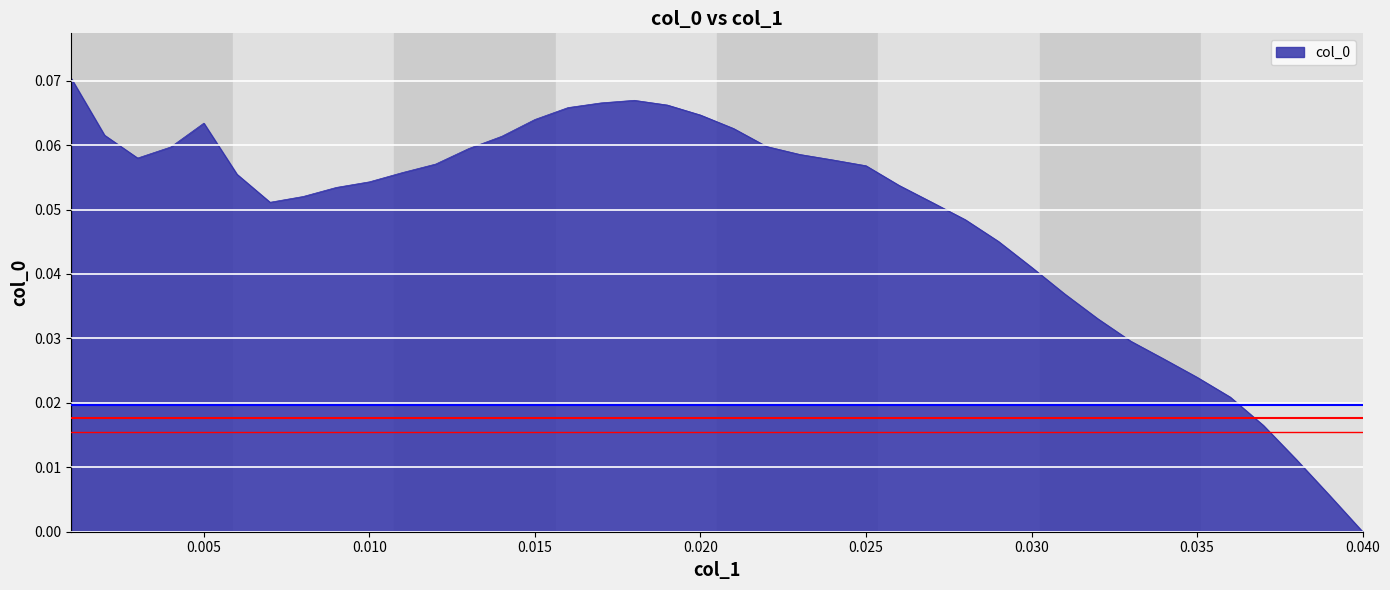

Does the chart have visible grid lines?

Yes